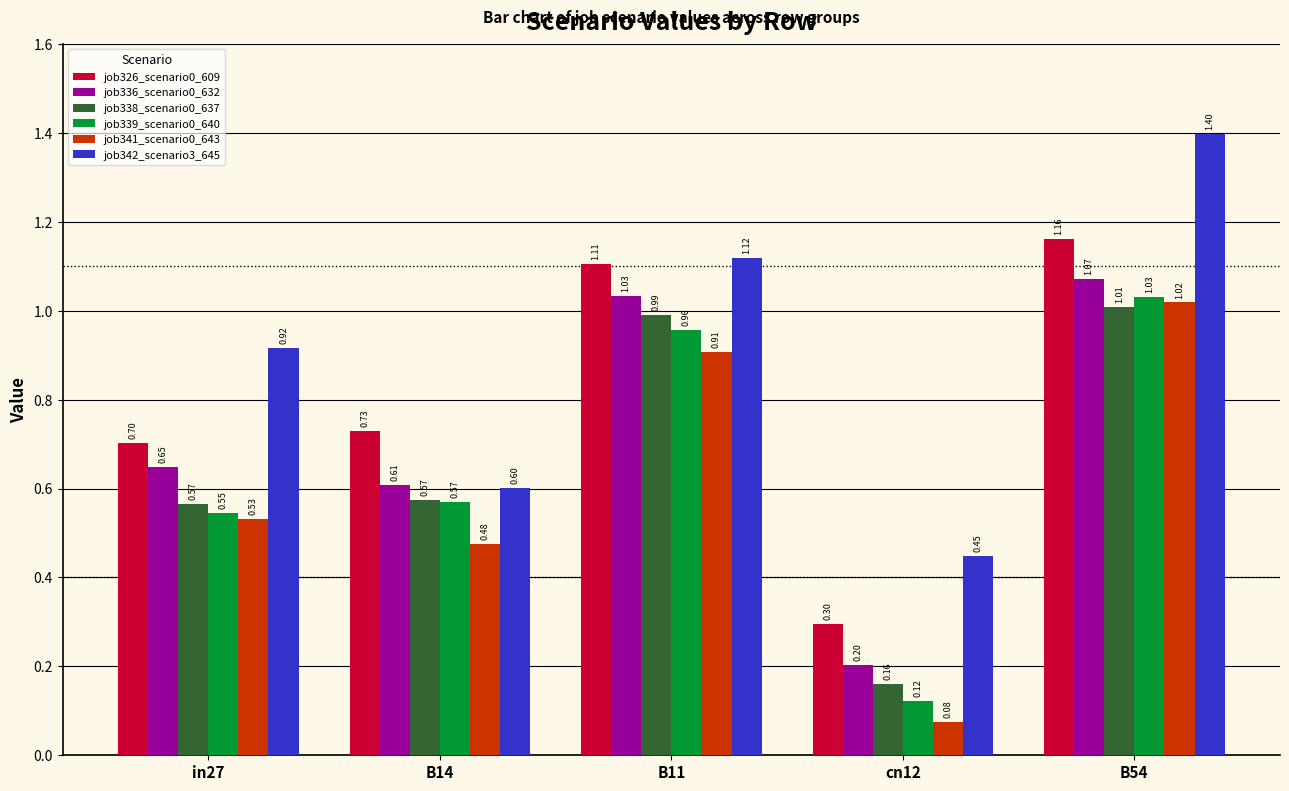

Between in27 and B14, which series saw the biggest shift?

job342_scenario3_645